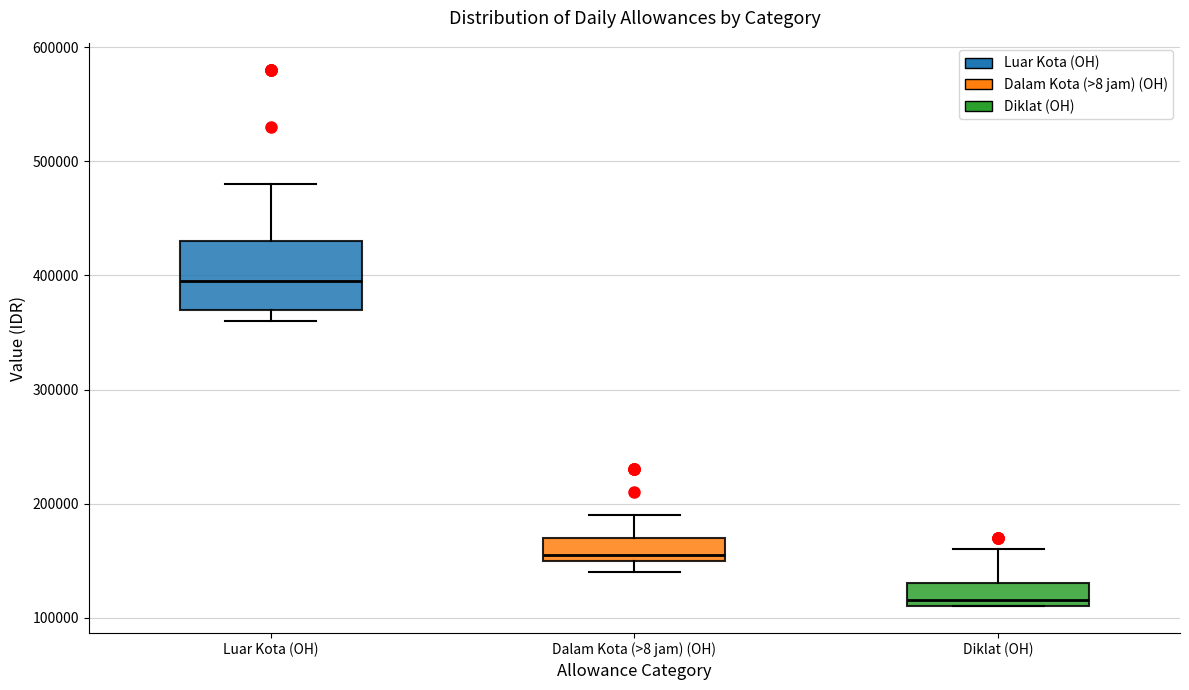

Reading left to right, read every box against the y-axis: the position of its median line, the range the box covers, and the ends of its whiskers. The values are not printed on the chart, so give them approximately, as read against the axis.

Luar Kota (OH): median 400000, box 370000 to 430000, whiskers 360000 to 480000
Dalam Kota (>8 jam) (OH): median 160000, box 150000 to 170000, whiskers 140000 to 190000
Diklat (OH): median 120000, box 110000 to 130000, whiskers 110000 to 160000